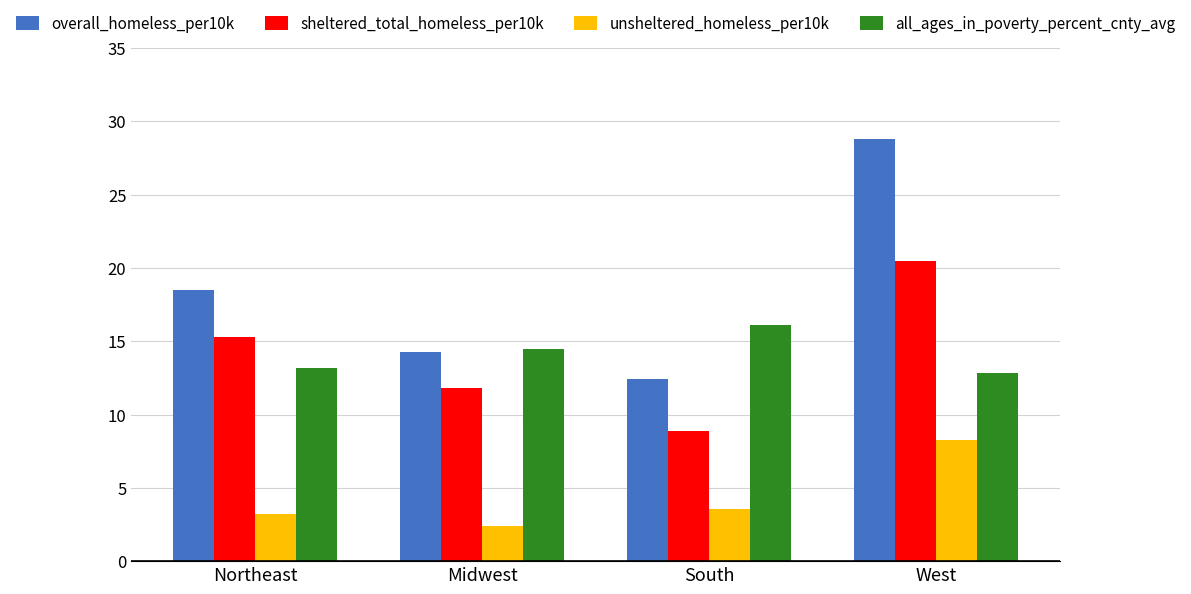

Which category has the highest value in the overall_homeless_per10k series?

West